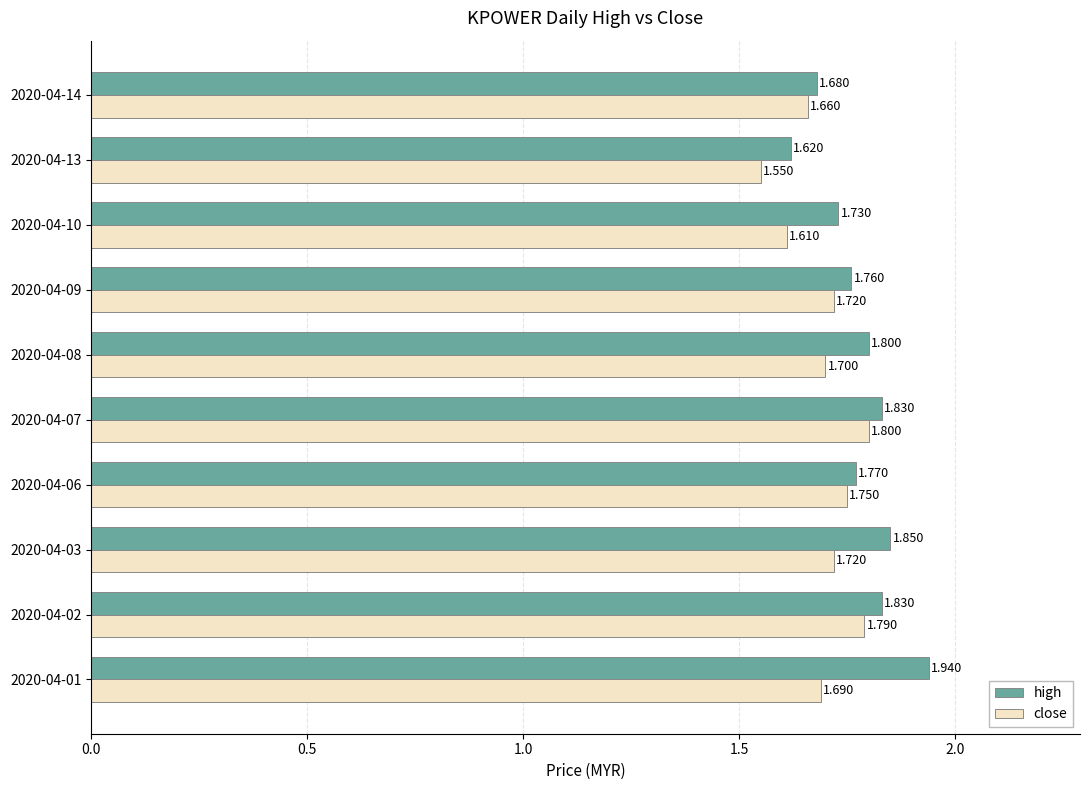

List the series in order of their peak value, highest first.

high, close